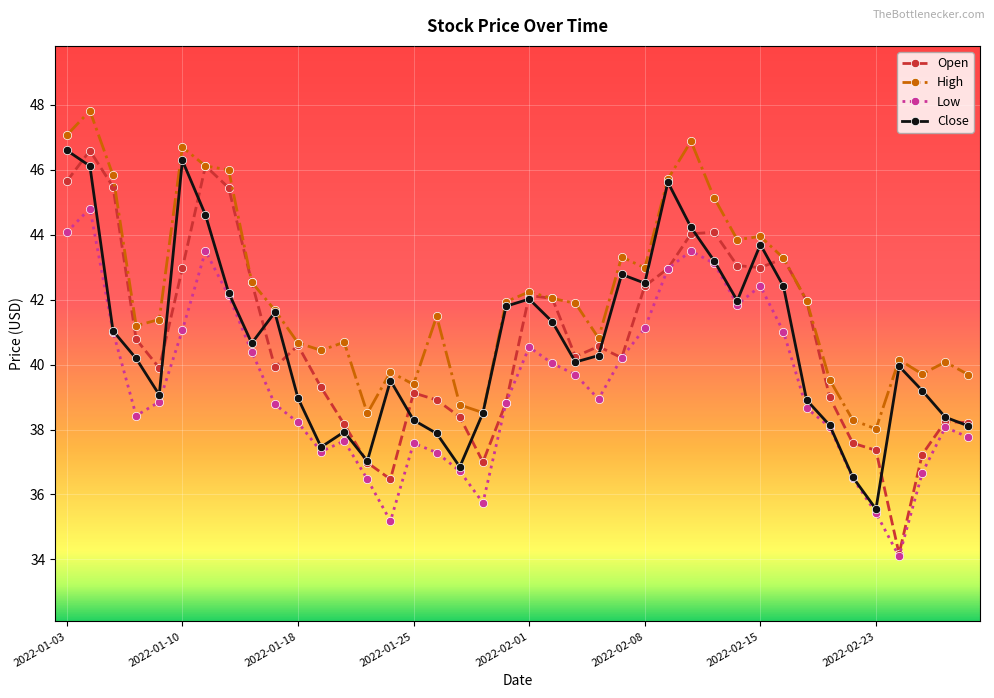

Which series has the widest spread of values?

Open